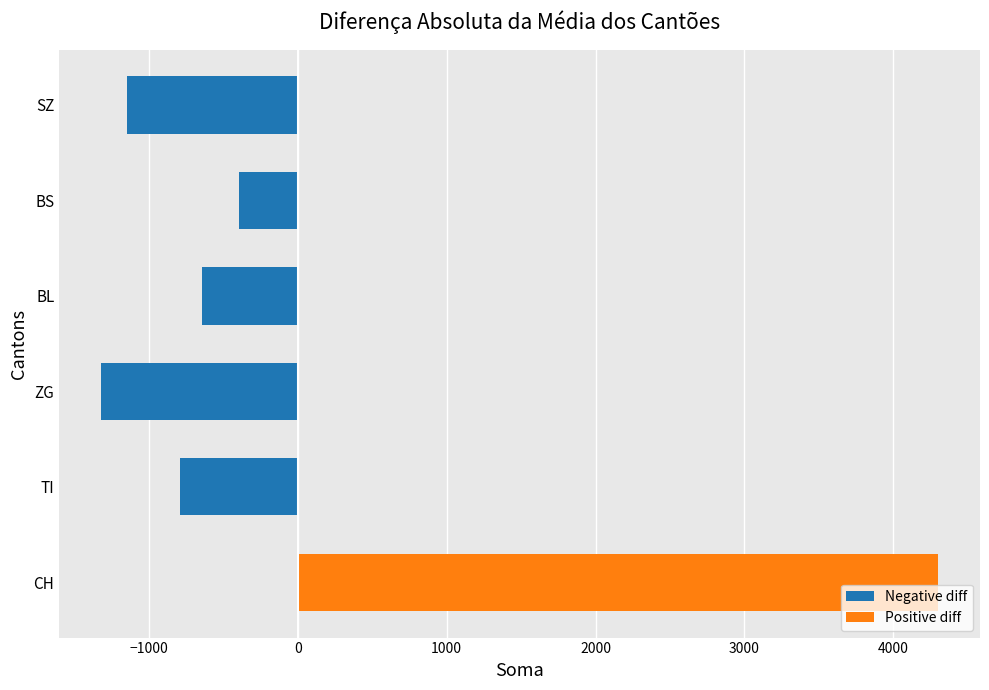

At TI, list the series in order from smallest to largest.

Negative diff, Positive diff